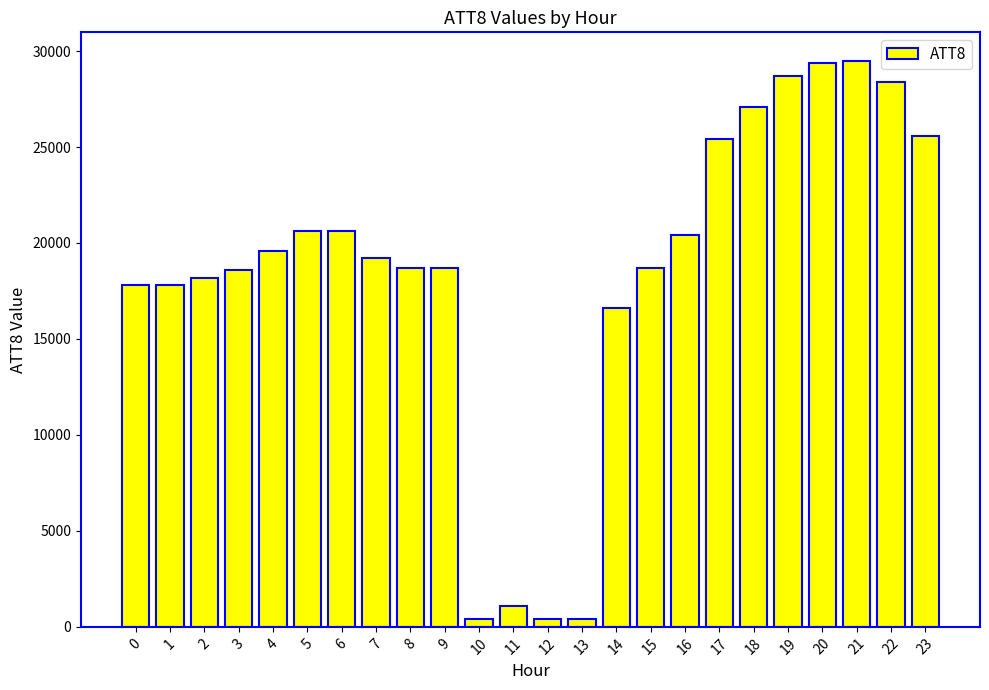

Are the bars horizontal?

No